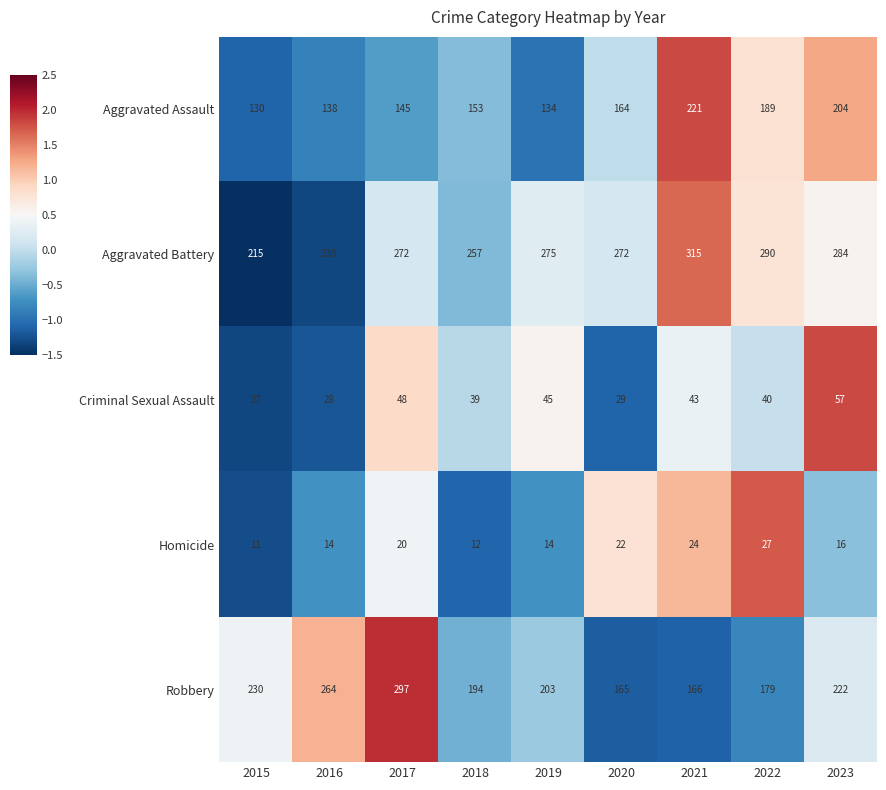

Count the number of data series in this chart.

5